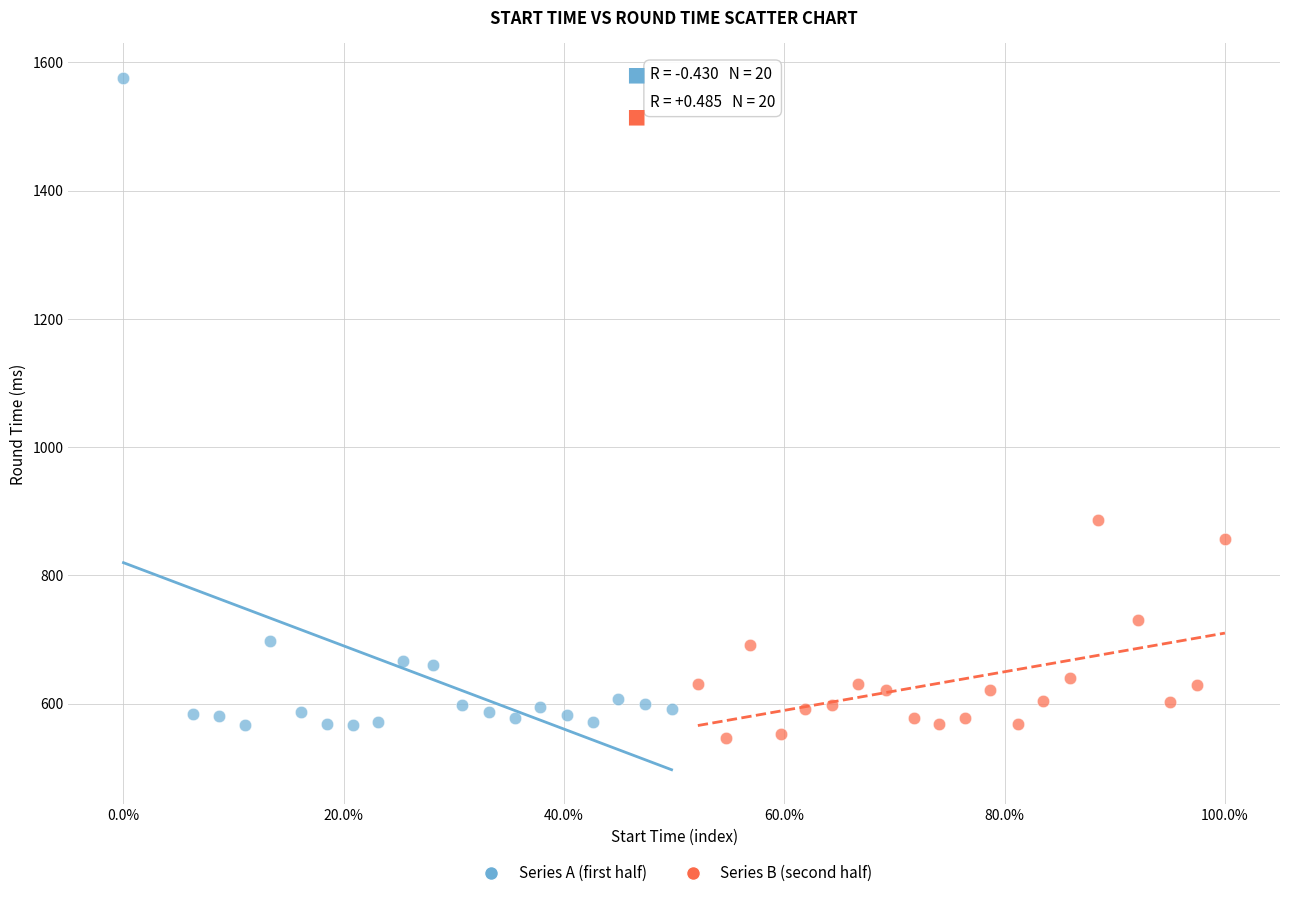

Which series reaches the maximum Y coordinate?

Series A (first half)